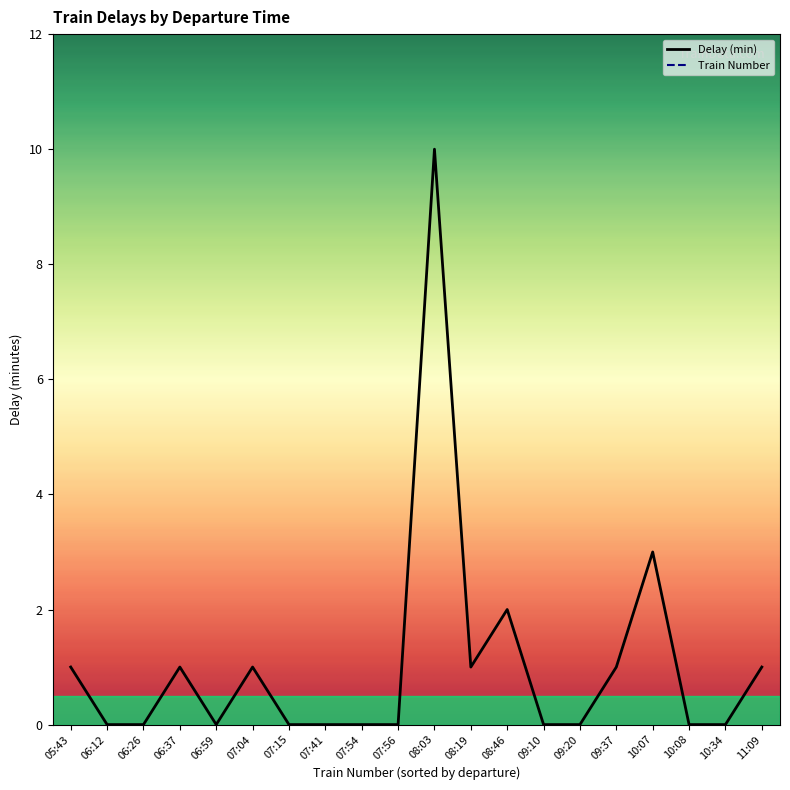

At which label does Train Number first exceed 2601?

06:12